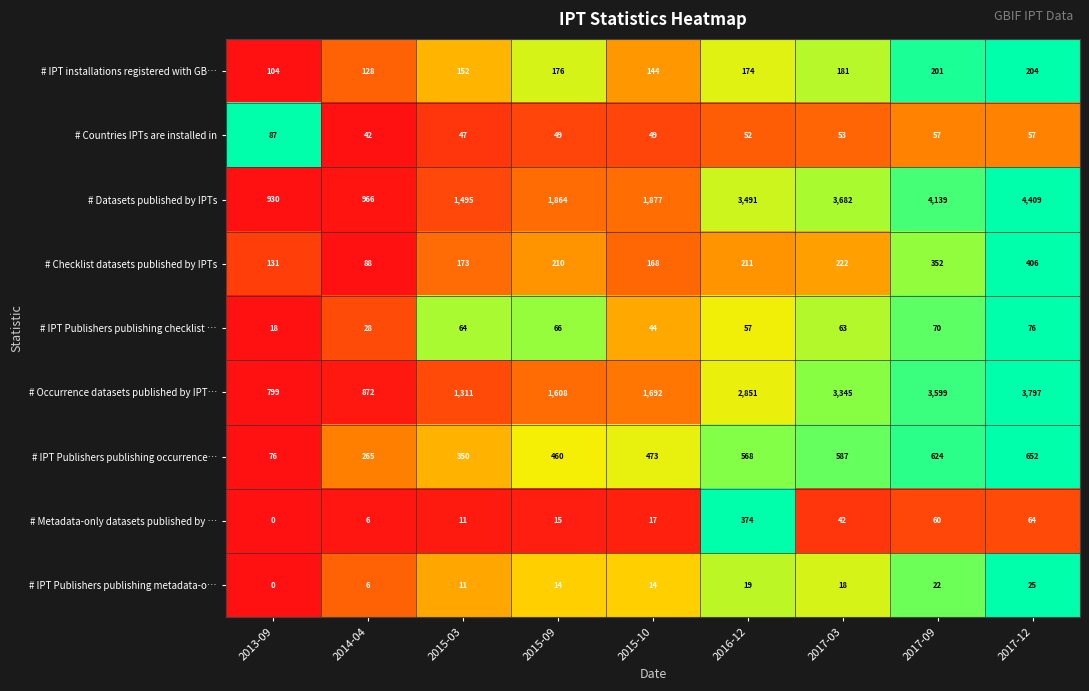

What is the average value of the # Occurrence datasets published by IPT… series?

2208